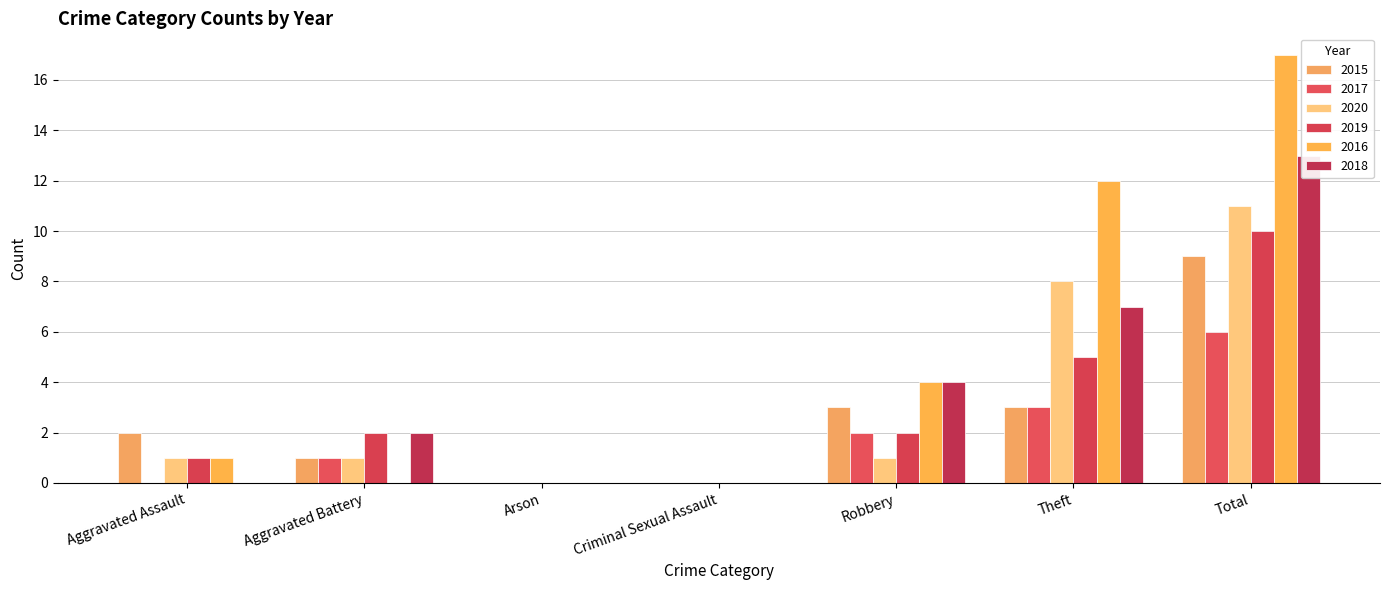

Reading left to right, list all the values displayed in this chart.

2015: 2	1	0	0	3	3	9
2017: 0	1	0	0	2	3	6
2020: 1	1	0	0	1	8	11
2019: 1	2	0	0	2	5	10
2016: 1	0	0	0	4	12	17
2018: 0	2	0	0	4	7	13